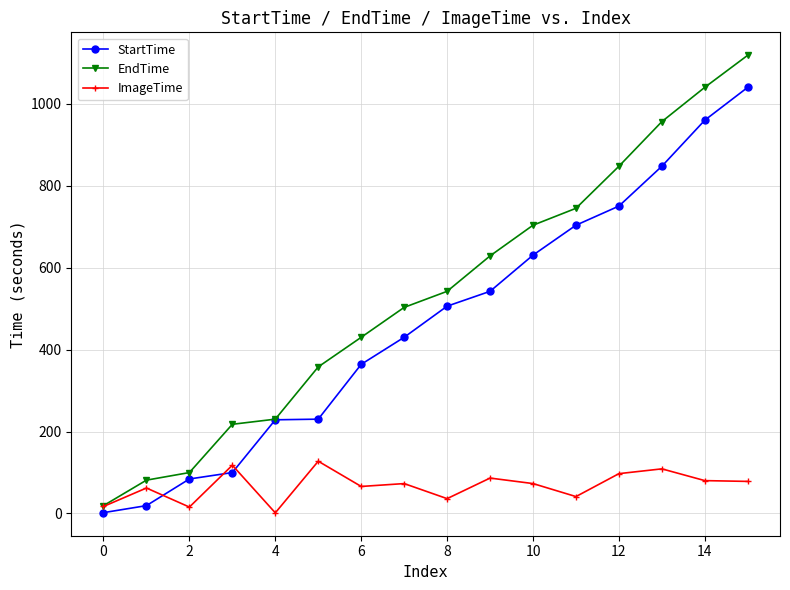

In ImageTime, how many points are higher than both neighbors (excluding endpoints)?

6